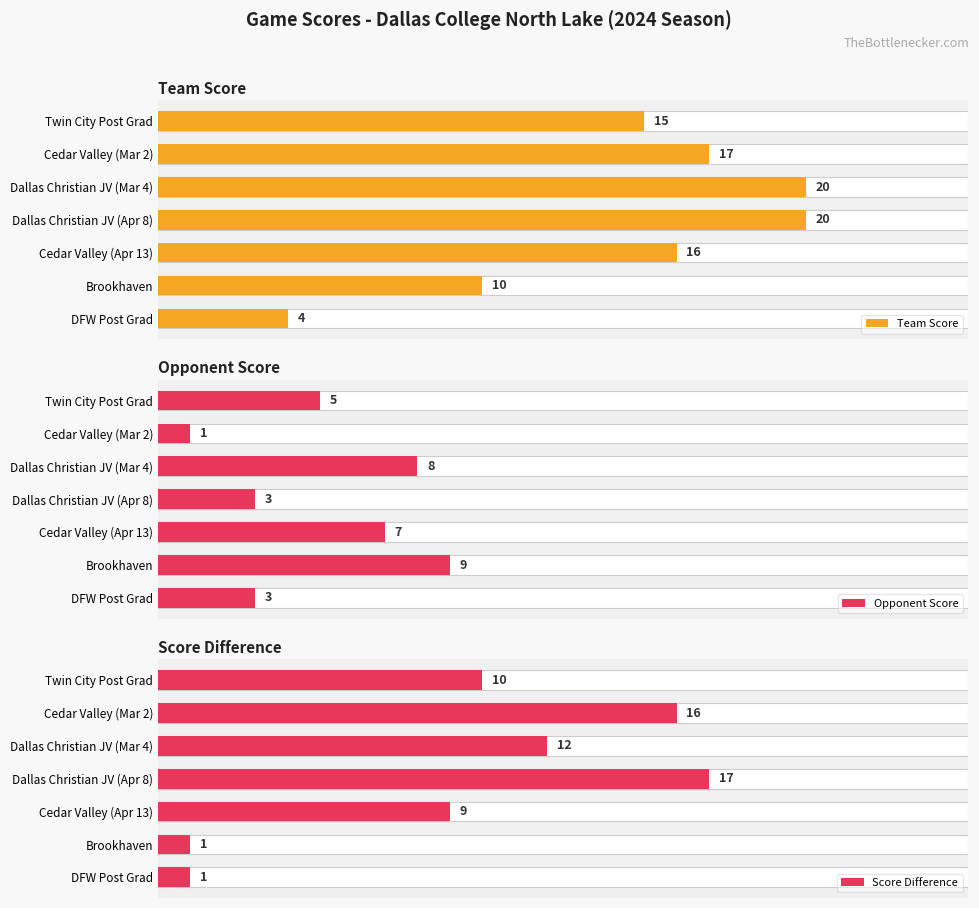

Rank the series by their average value, from highest to lowest.

Team Score, Score Difference, Opponent Score